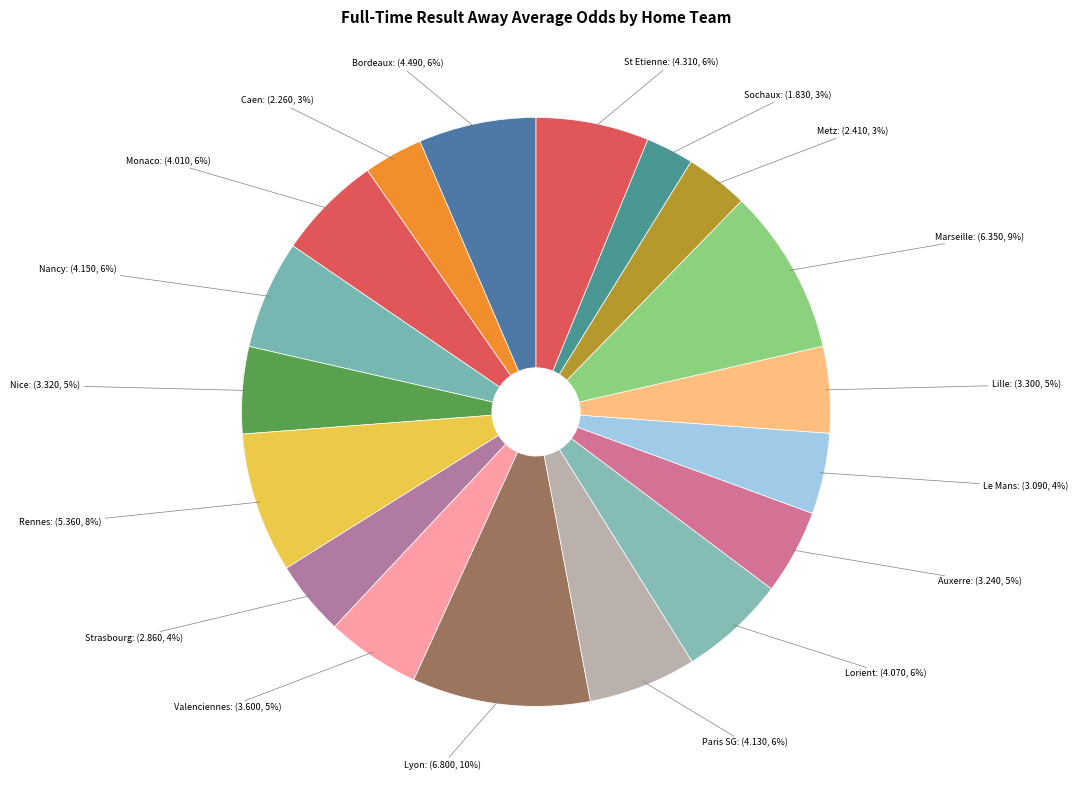

Count the number of slices in the pie.

18